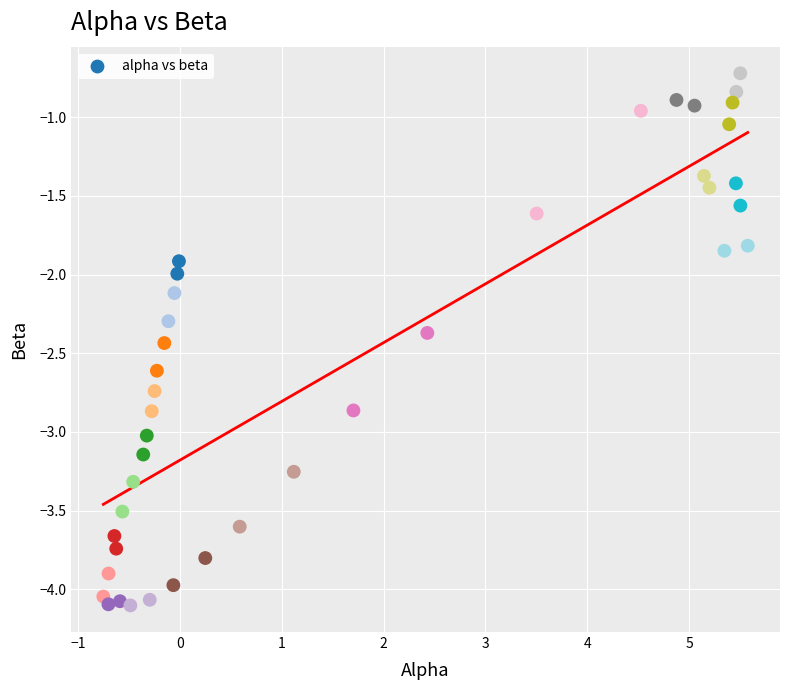

What is the range of Y values (max minus min)?

3.4